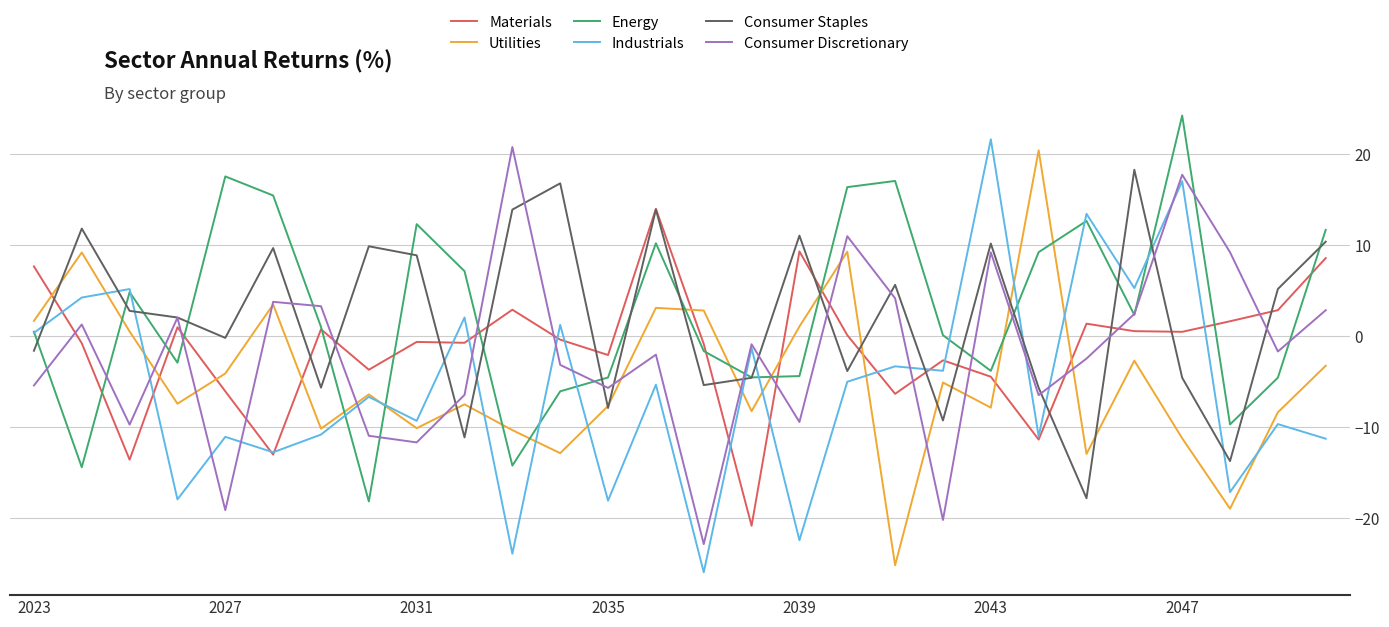

What is the maximum value shown in the chart?

24.2